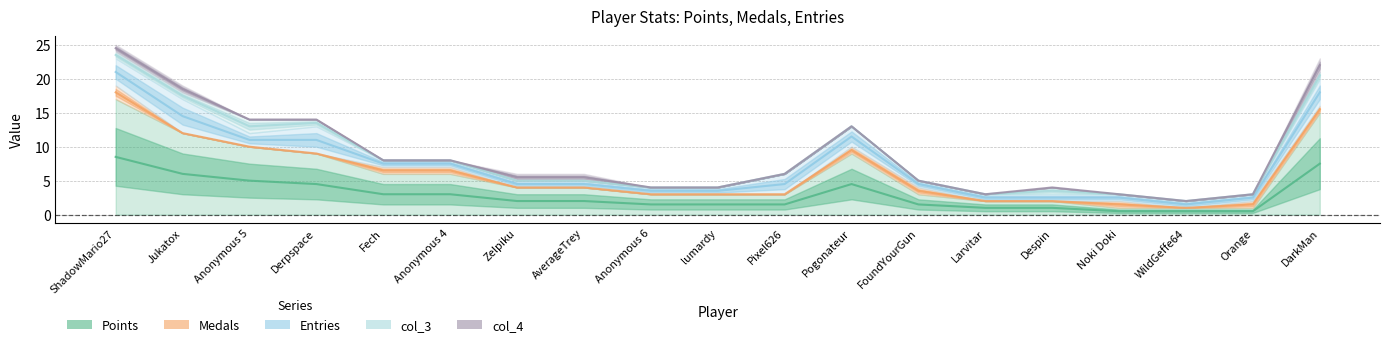

What is the label of the 2nd point from the right?

Orange